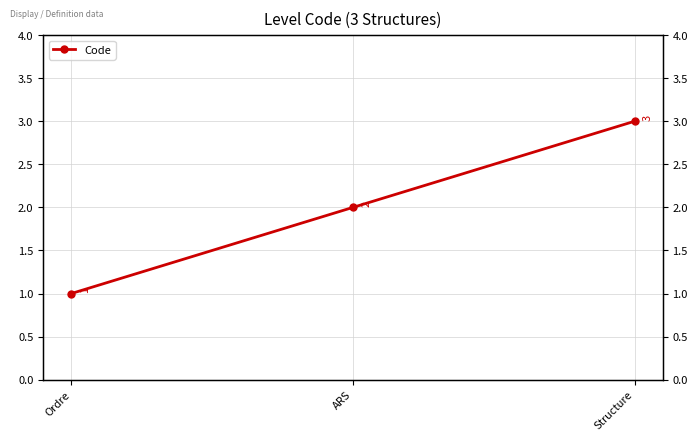

What is the value of the 2nd point from the left?

2